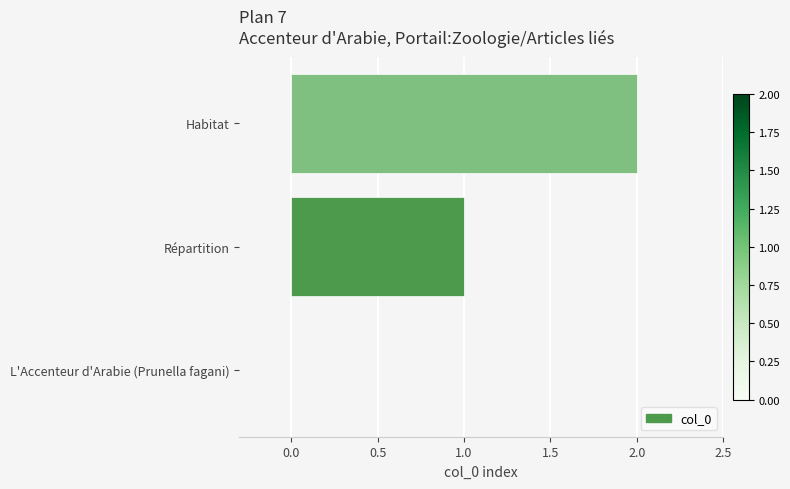

Are the bars grouped side by side (vs. stacked)?

No